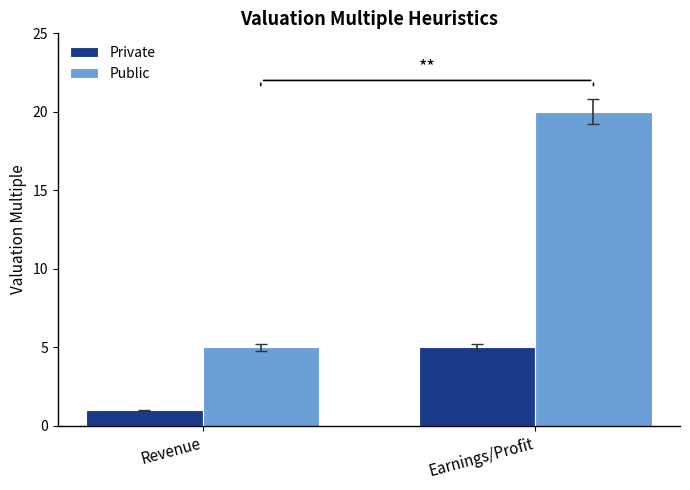

How many Public values are between 5 and 20?

2